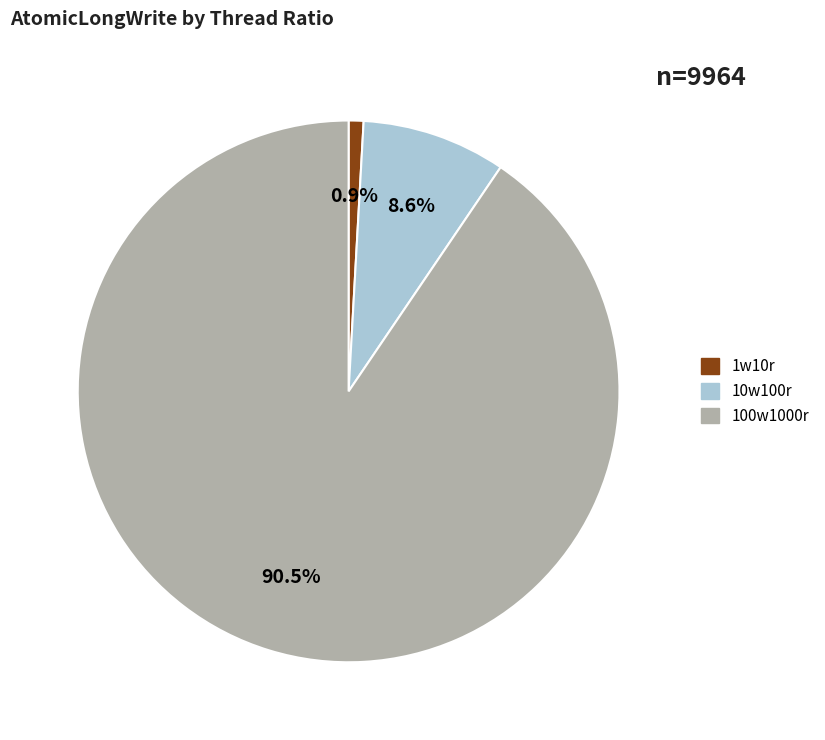

To the nearest percent, what is the difference between the 1w10r and 10w100r slice percentages?

8%